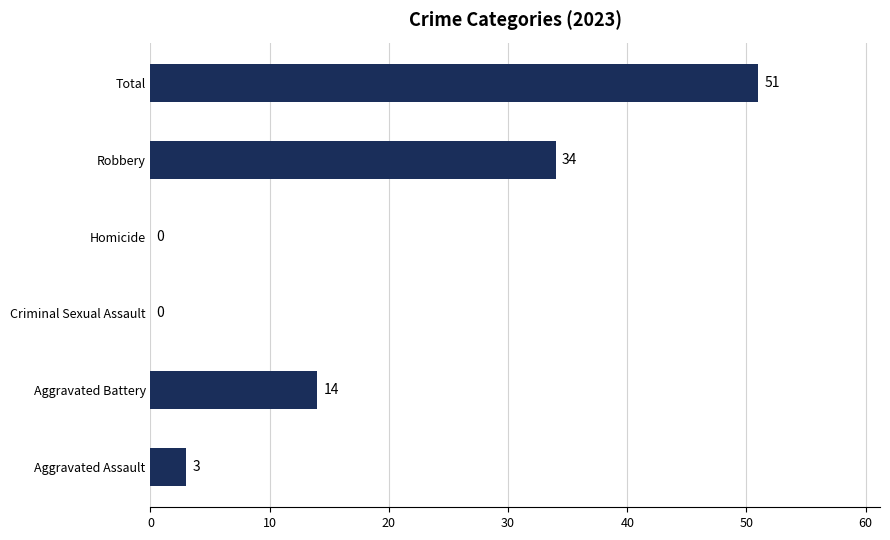

Reading bottom to top, extract all data points from this chart.

Aggravated Assault=3	Aggravated Battery=14	Criminal Sexual Assault=0	Homicide=0	Robbery=34	Total=51